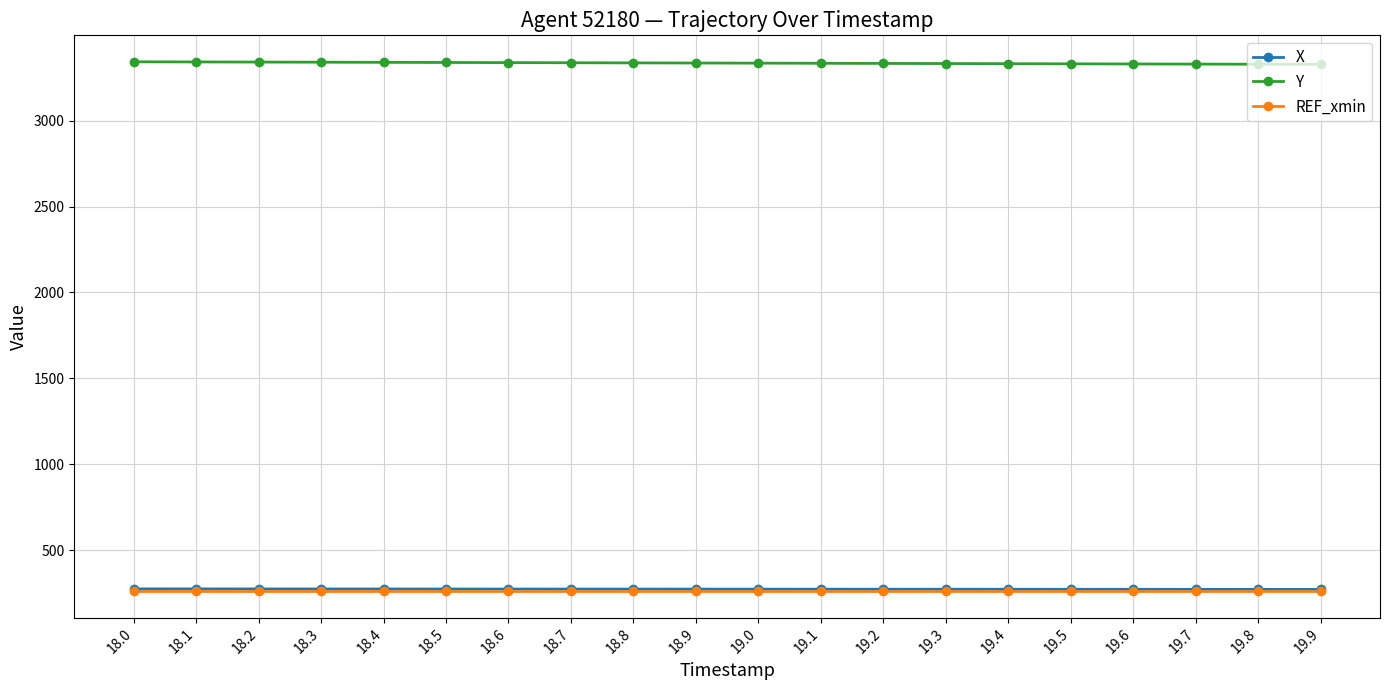

What is the highest value of the REF_xmin series?

262.9